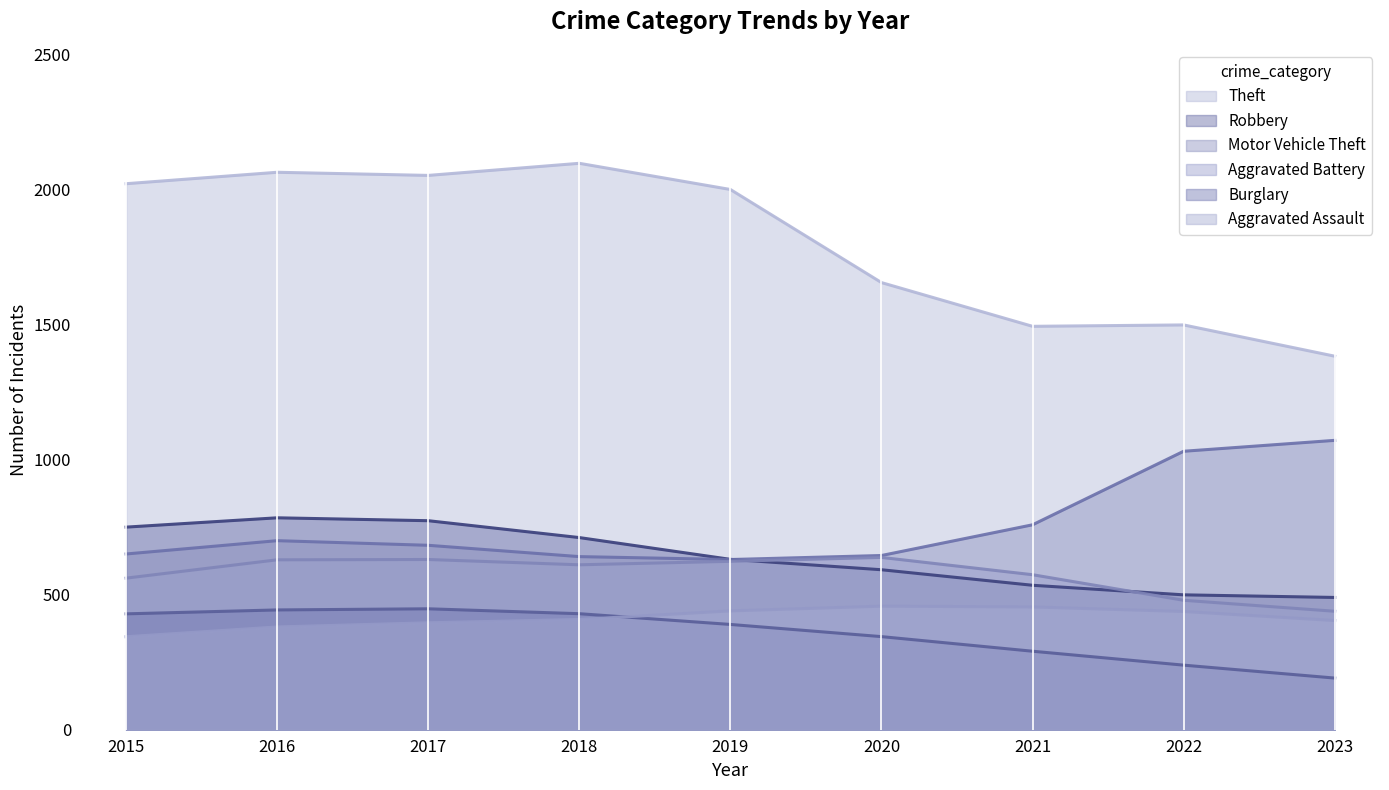

At which label does Aggravated Assault first exceed 402?

2019